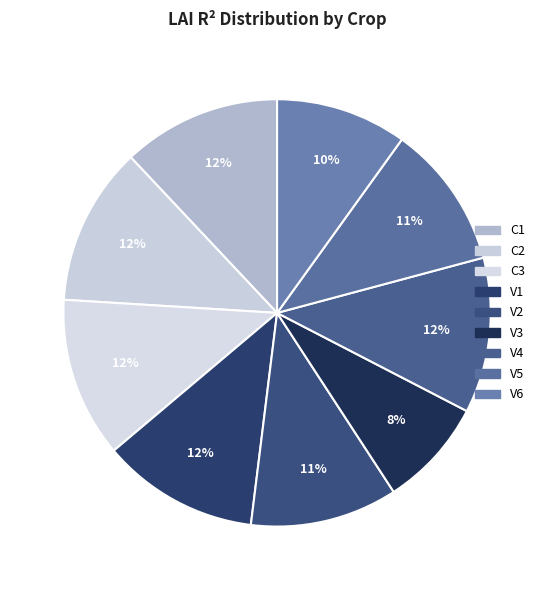

Combined, what portion of the pie is V1 and V6?

21.8%